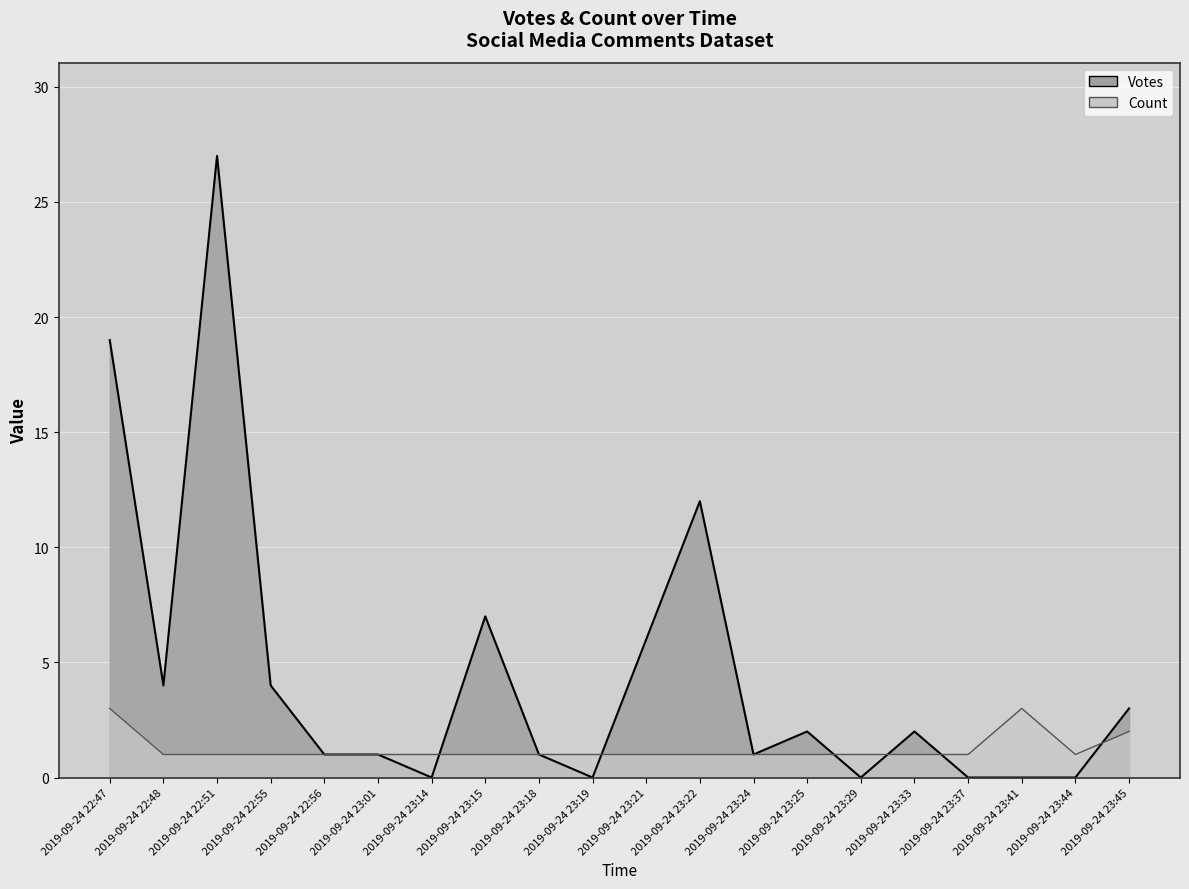

Reading right to left, list all the values displayed in this chart.

Votes: 3	0	0	0	2	0	2	1	12	6	0	1	7	0	1	1	4	27	4	19
Count: 2	1	3	1	1	1	1	1	1	1	1	1	1	1	1	1	1	1	1	3